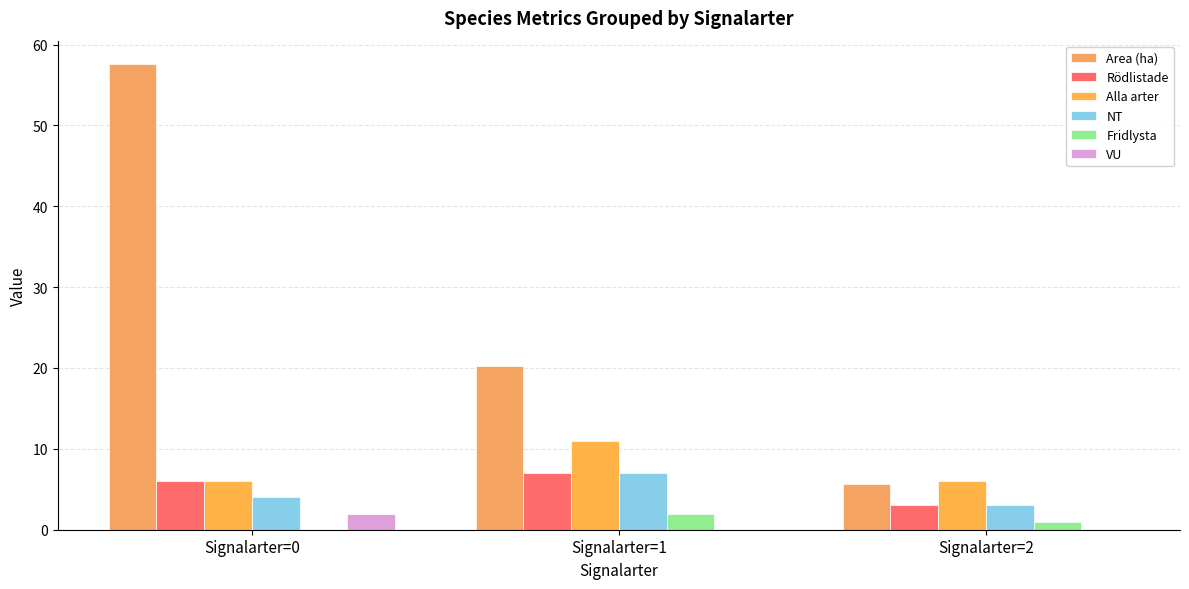

What is the sum of the Alla arter values at Signalarter=0 and Signalarter=1?

17.0